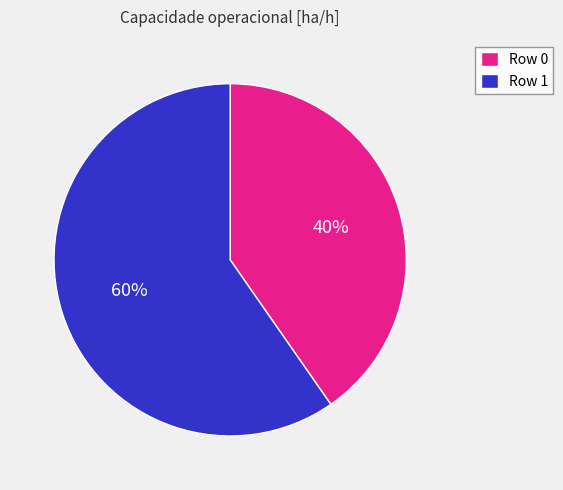

True or false: Row 0 accounts for 40% of the total.

True